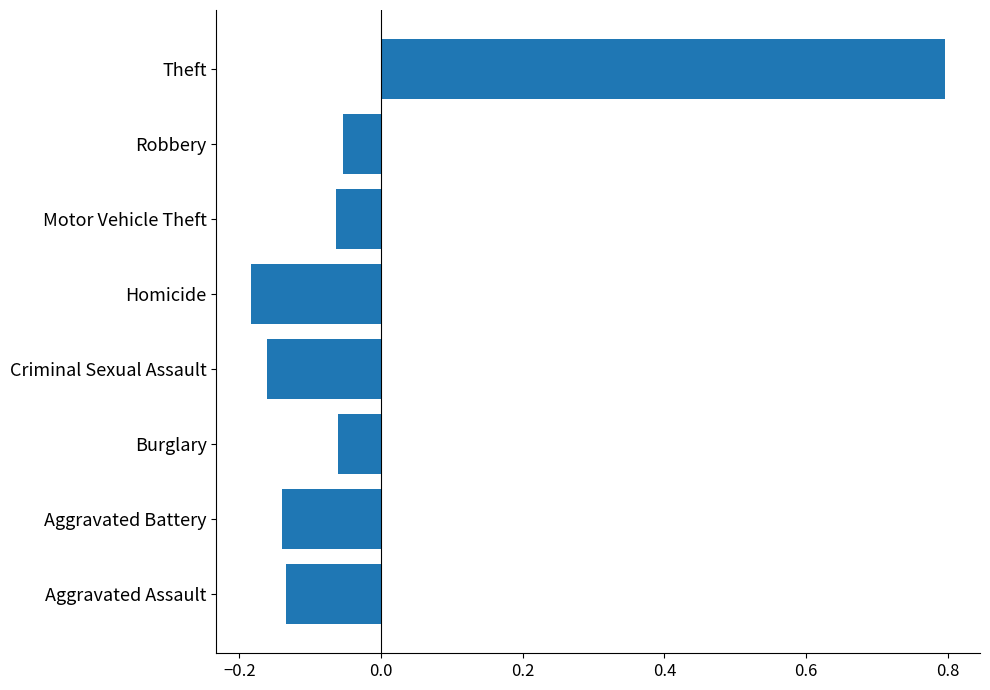

Are the bars grouped side by side (vs. stacked)?

No